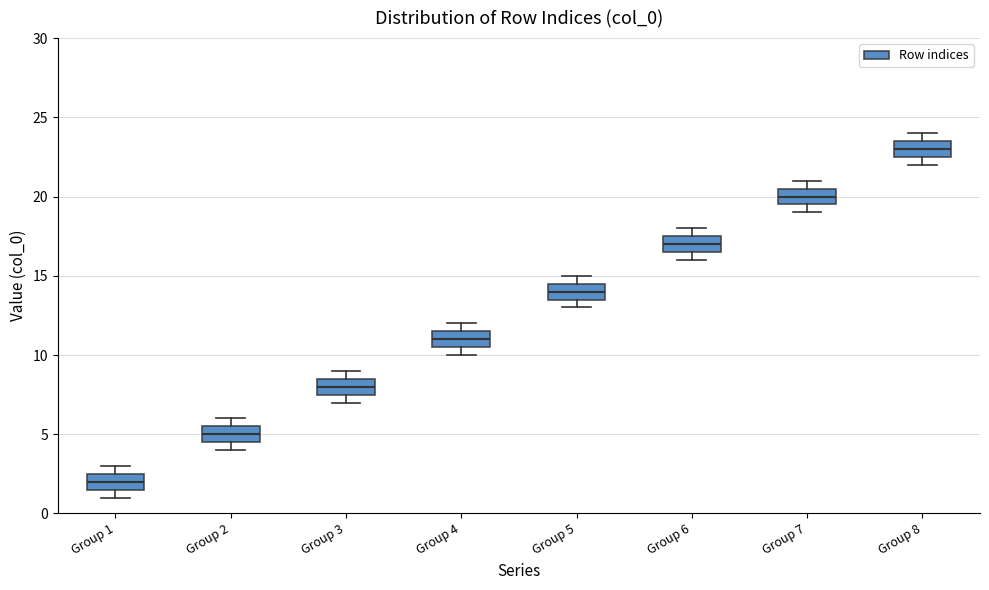

Reading left to right, read every box against the y-axis: the position of its median line, the range the box covers, and the ends of its whiskers. The values are not printed on the chart, so give them approximately, as read against the axis.

Group 1: median 2.0, box 1.5 to 2.5, whiskers 1.0 to 3.0
Group 2: median 5.0, box 4.5 to 5.5, whiskers 4.0 to 6.0
Group 3: median 8.0, box 7.5 to 8.5, whiskers 7.0 to 9.0
Group 4: median 11.0, box 10.5 to 11.5, whiskers 10.0 to 12.0
Group 5: median 14.0, box 13.5 to 14.5, whiskers 13.0 to 15.0
Group 6: median 17.0, box 16.5 to 17.5, whiskers 16.0 to 18.0
Group 7: median 20.0, box 19.5 to 20.5, whiskers 19.0 to 21.0
Group 8: median 23.0, box 22.5 to 23.5, whiskers 22.0 to 24.0